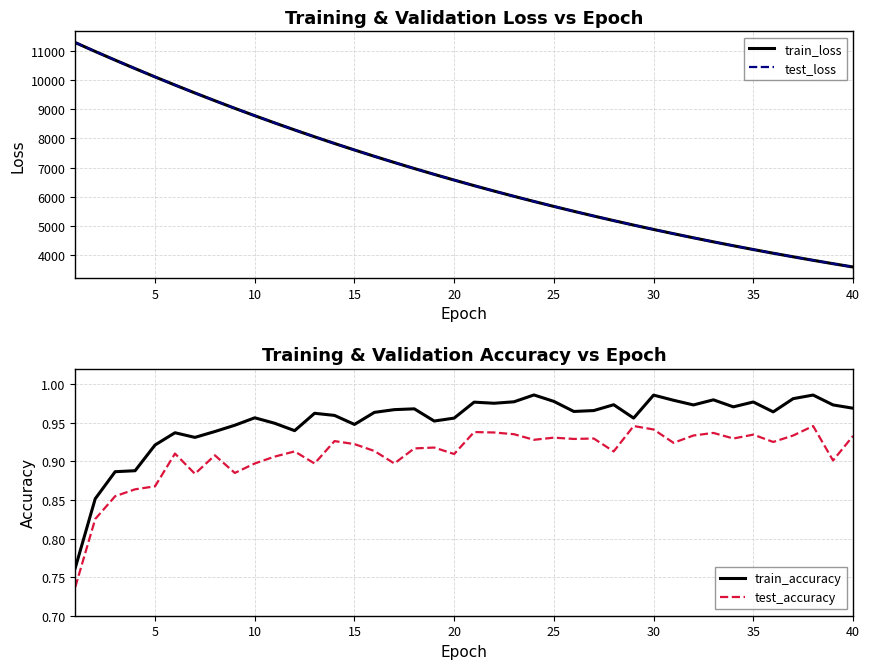

True or false: test_loss and test_accuracy intersect in this chart.

False